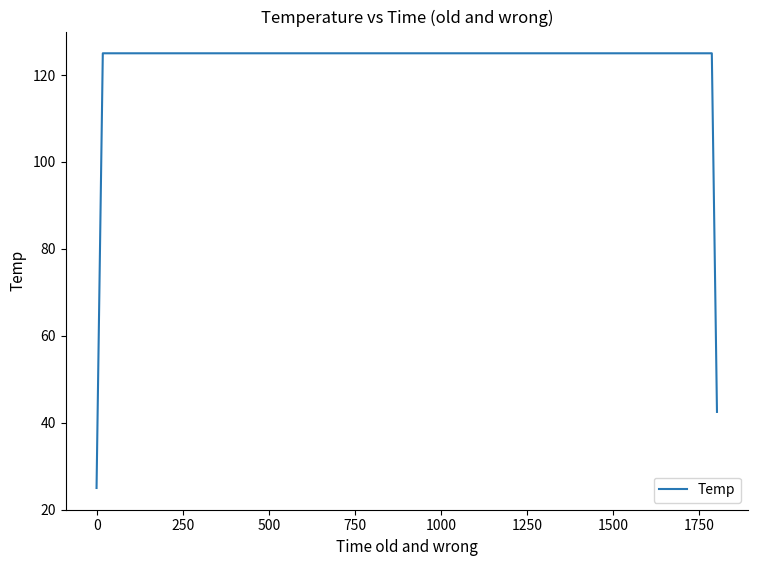

What is the smallest value displayed?

25.0